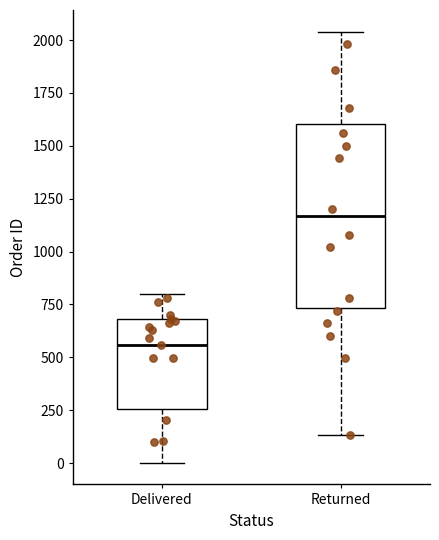

Where does the median line of the box for Delivered sit on the y-axis? The values are not printed on the chart, so give them approximately, as read against the axis.

550